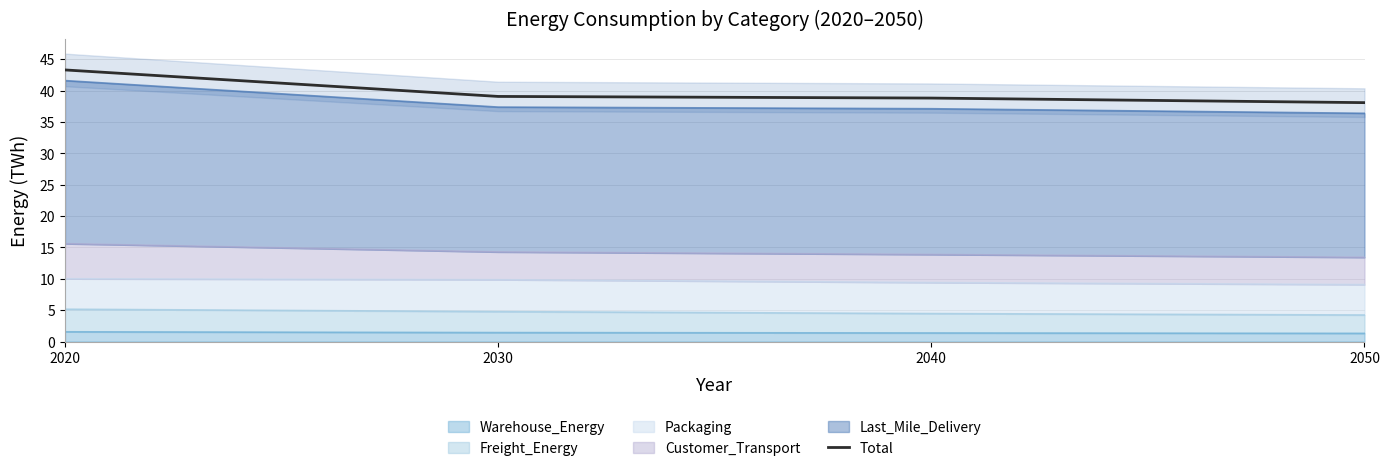

What is the greatest value displayed?

43.3